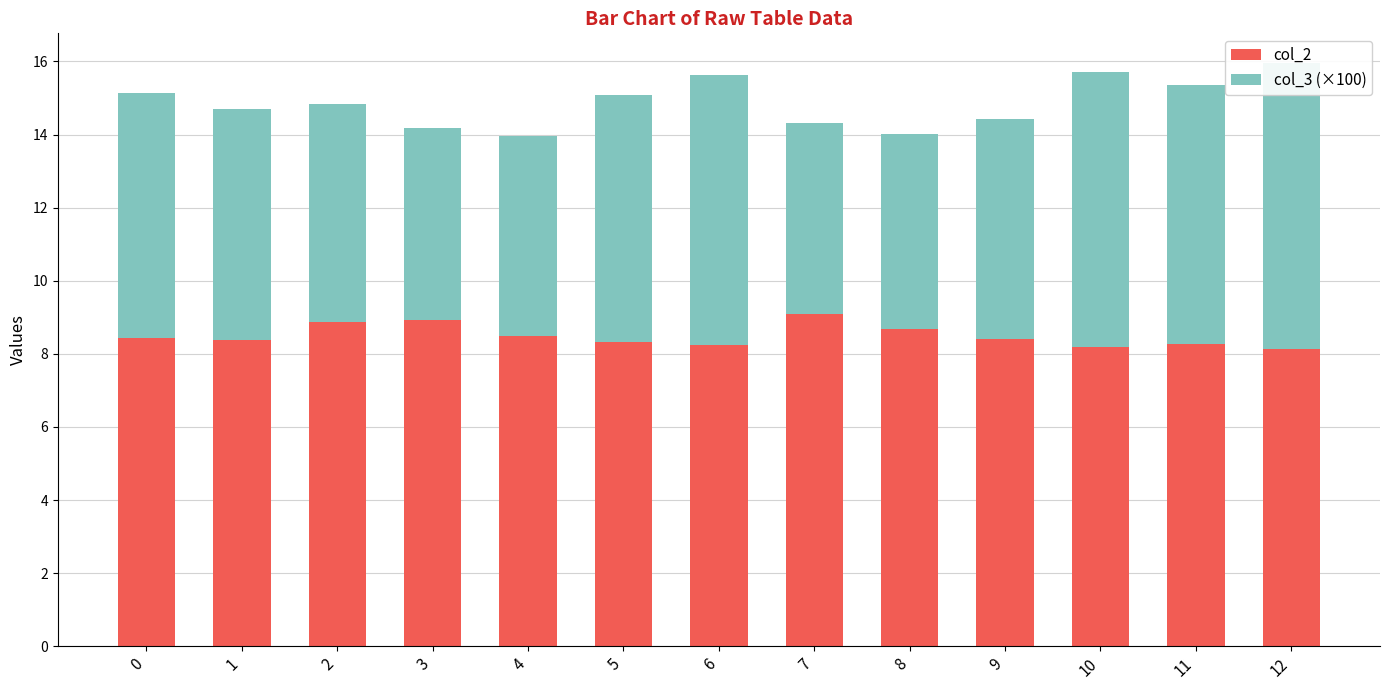

At which category does the chart reach its peak across all series?

7